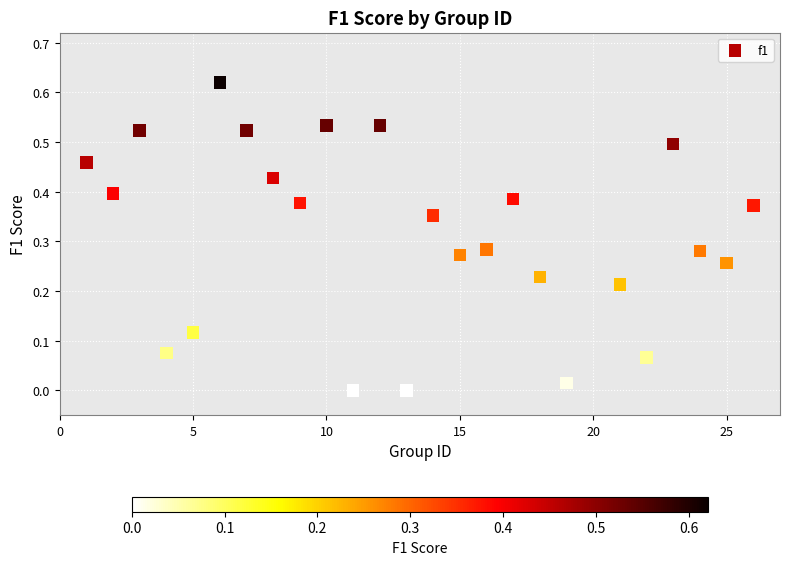

What is the range of X values (max minus min)?

25.0